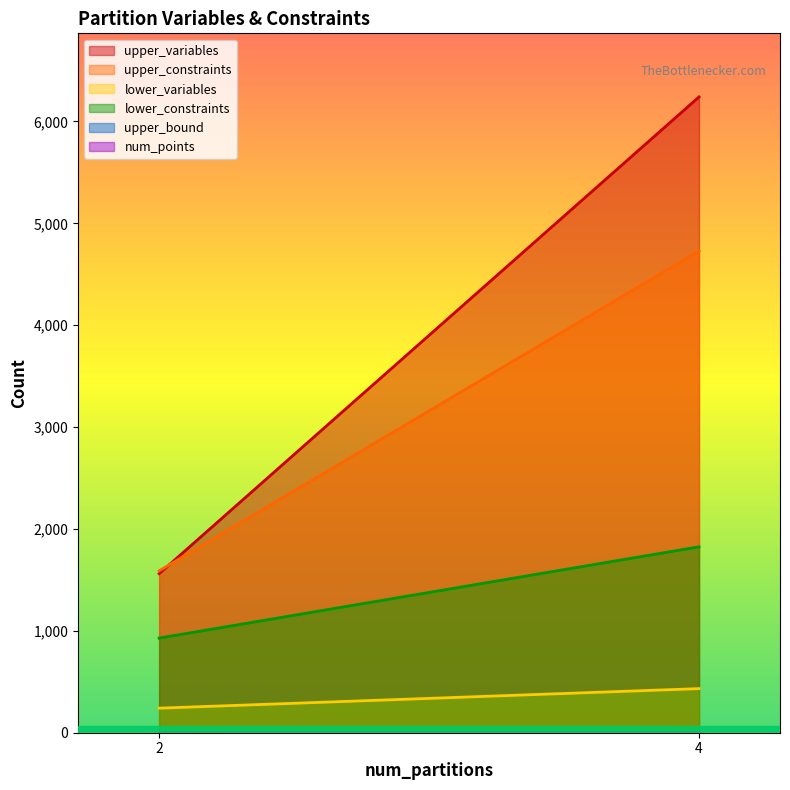

Which category has the highest value in the upper_variables series?

4